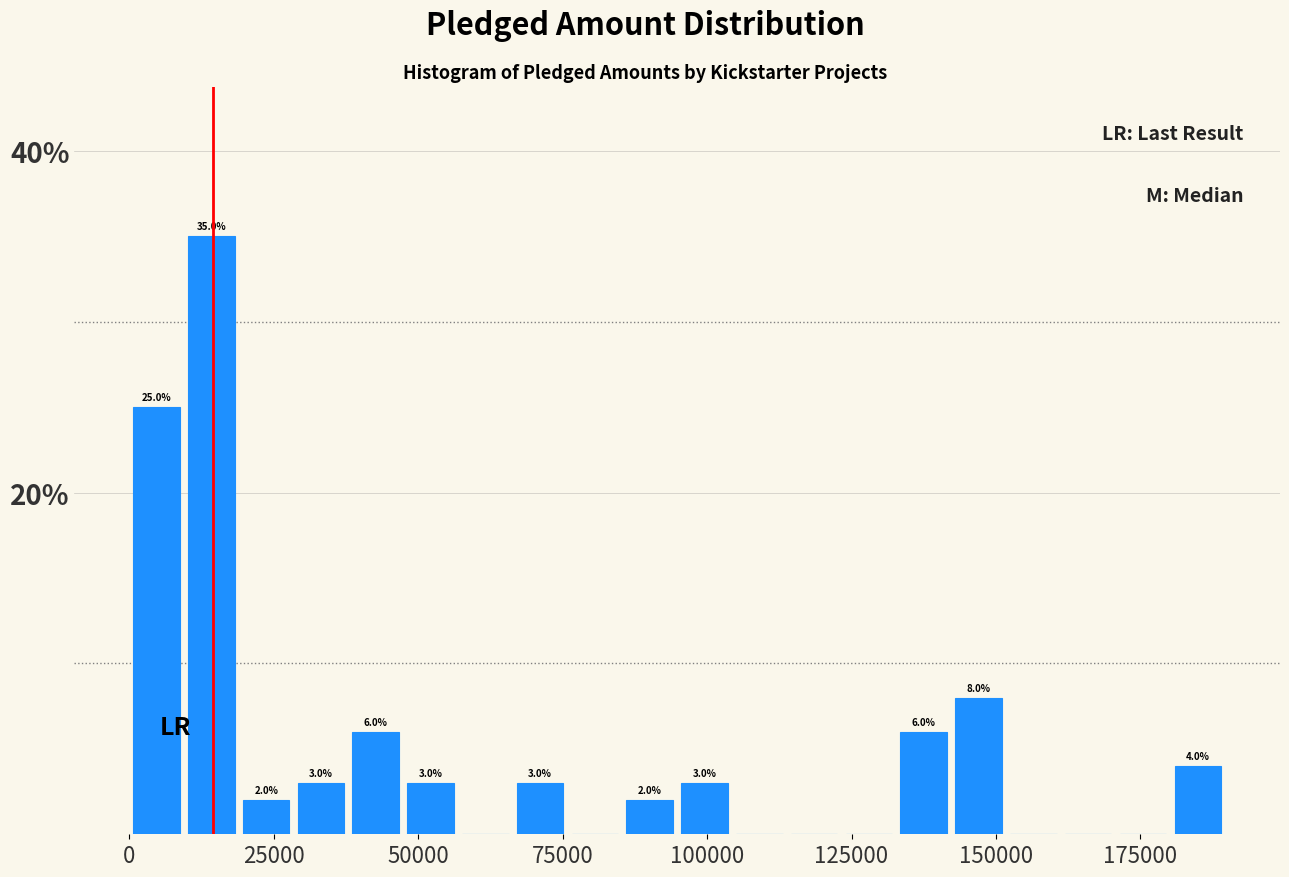

Around what value on the x-axis is the tallest bar? Give the approximate position of its centre, as read against the axis.

15000